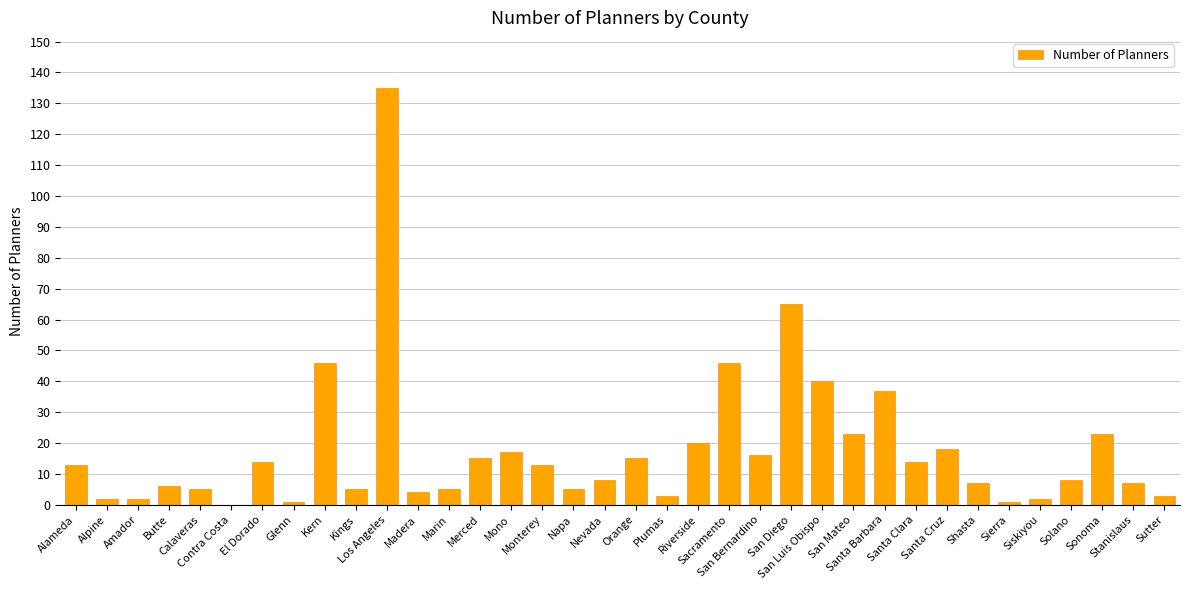

Are the bars horizontal?

No